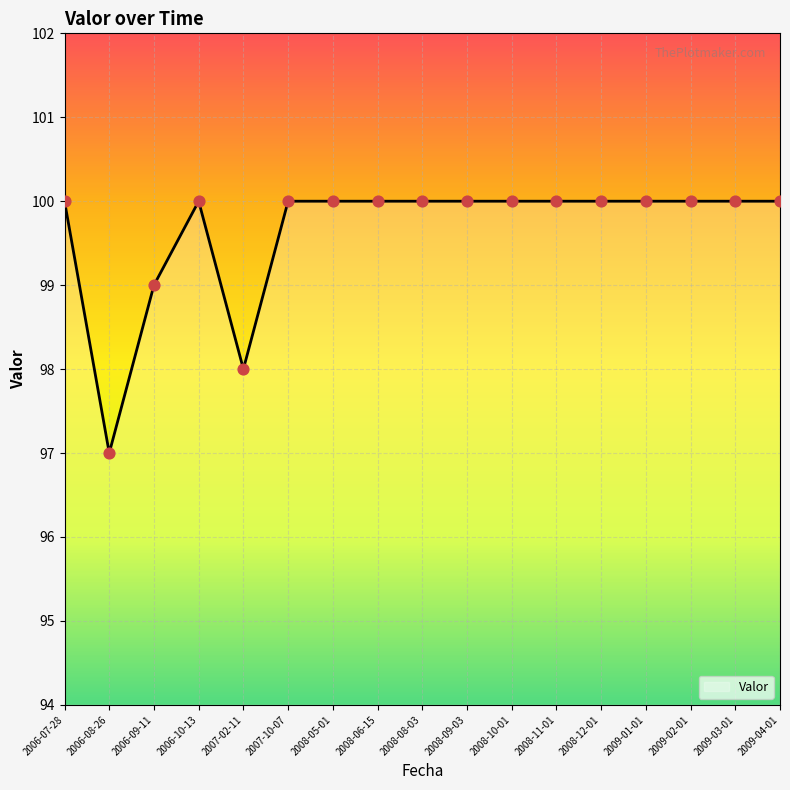

Approximately how many times larger is the value at 2008-08-03 compared to 2006-08-26?

1.0